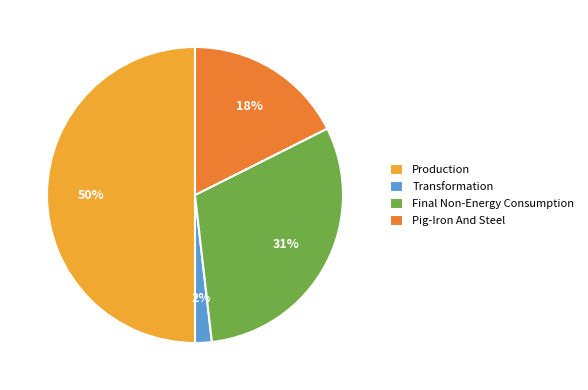

To the nearest percent, what is the difference between the Final Non-Energy Consumption and Production slice percentages?

19%